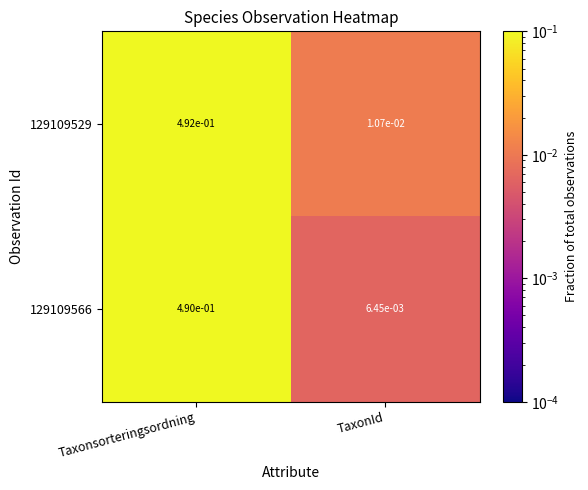

At which category is the sum across all series the highest?

Taxonsorteringsordning